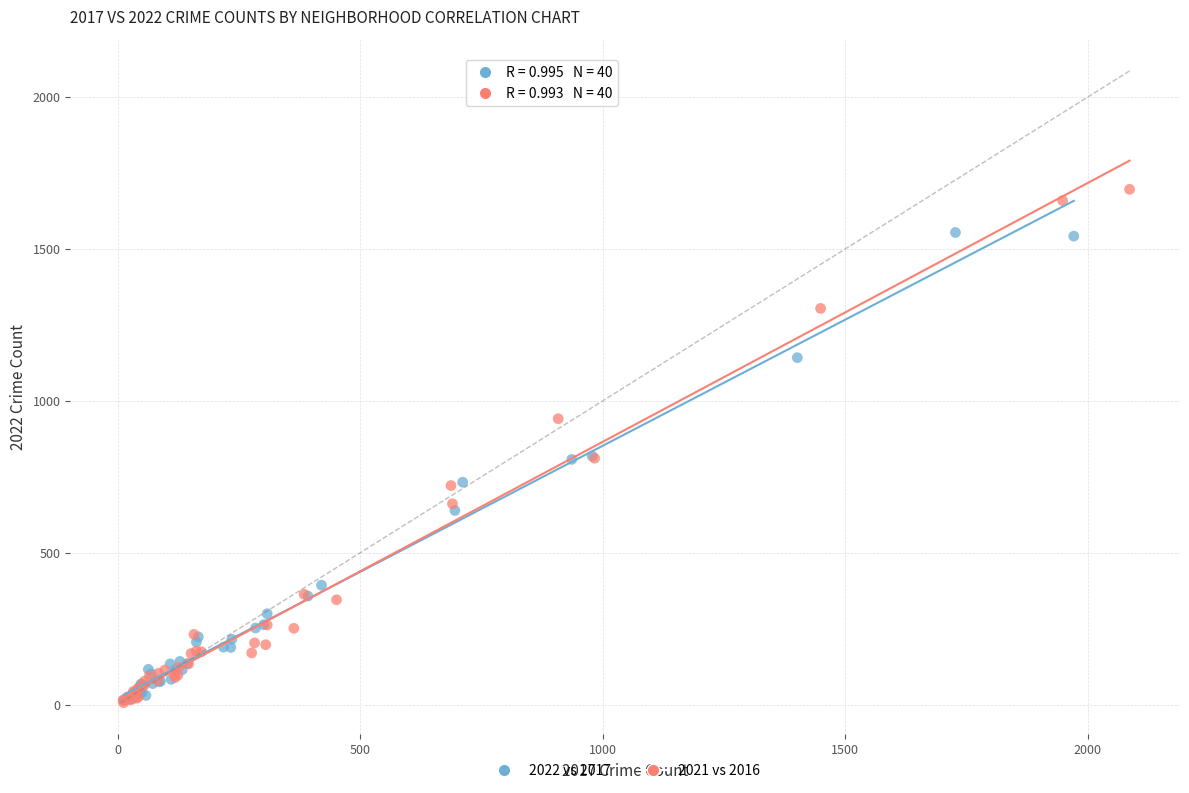

Which series has the largest Y range (max minus min)?

2021 vs 2016